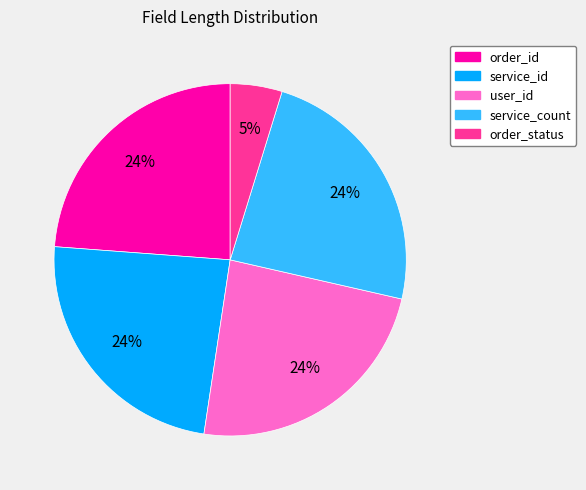

The order_id slice represents 24% of the pie. True or false?

True